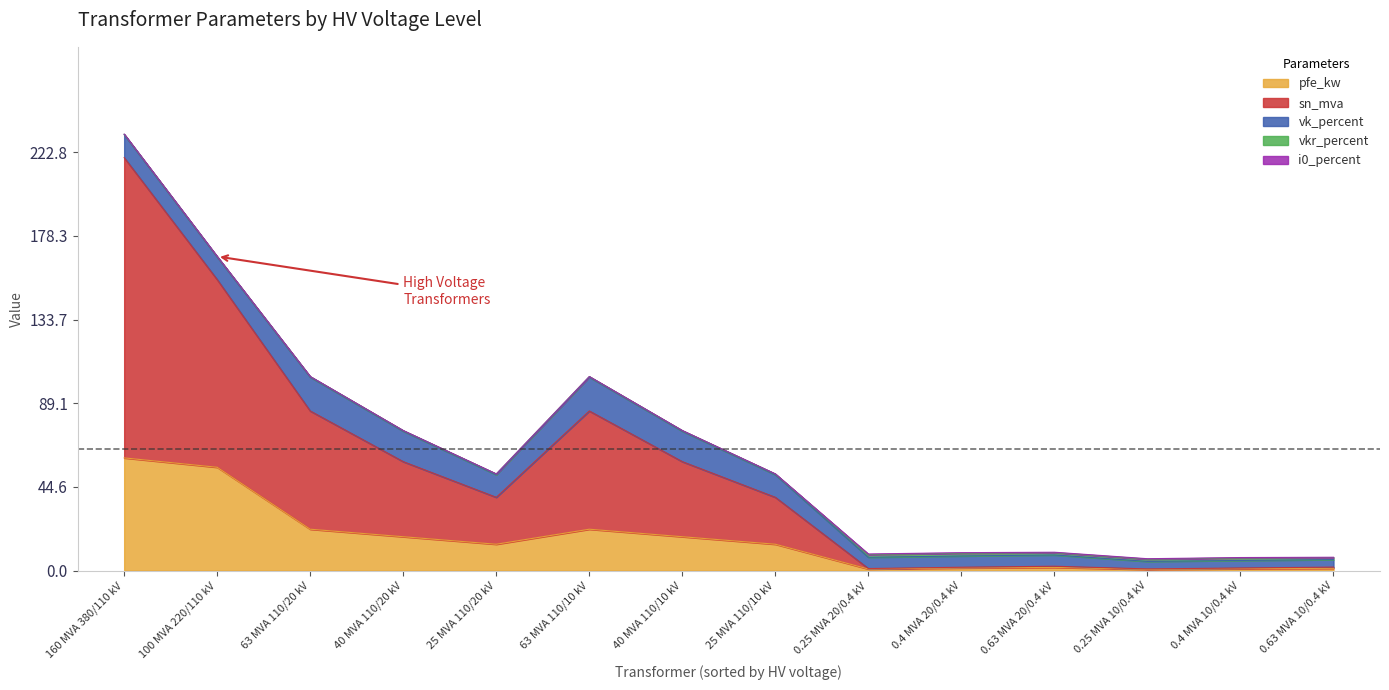

What is the label of the 14th point from the right?

160 MVA 380/110 kV